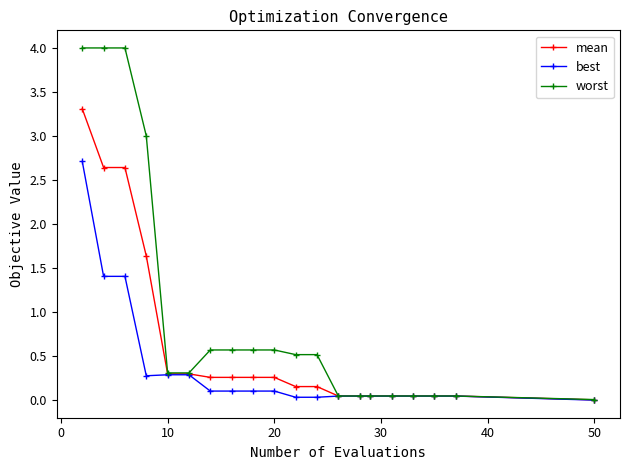

Rank the series by their maximum value, from highest to lowest.

worst, mean, best